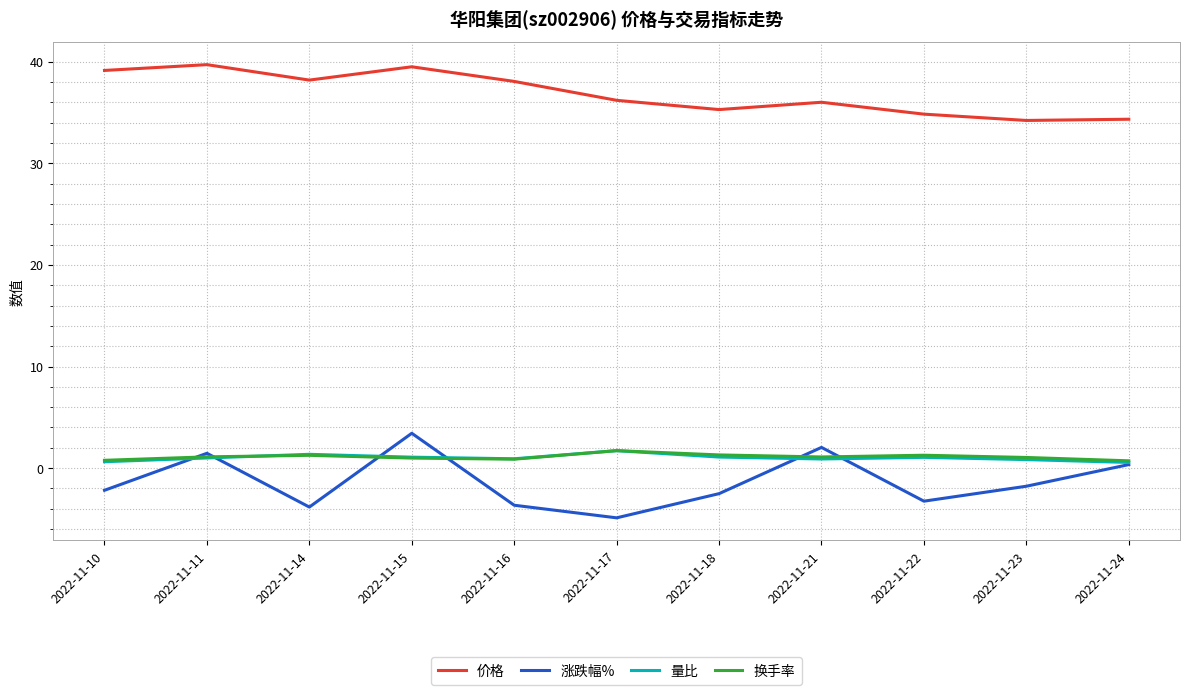

Is it true that 量比 equals 0.8 at 2022-11-23?

True